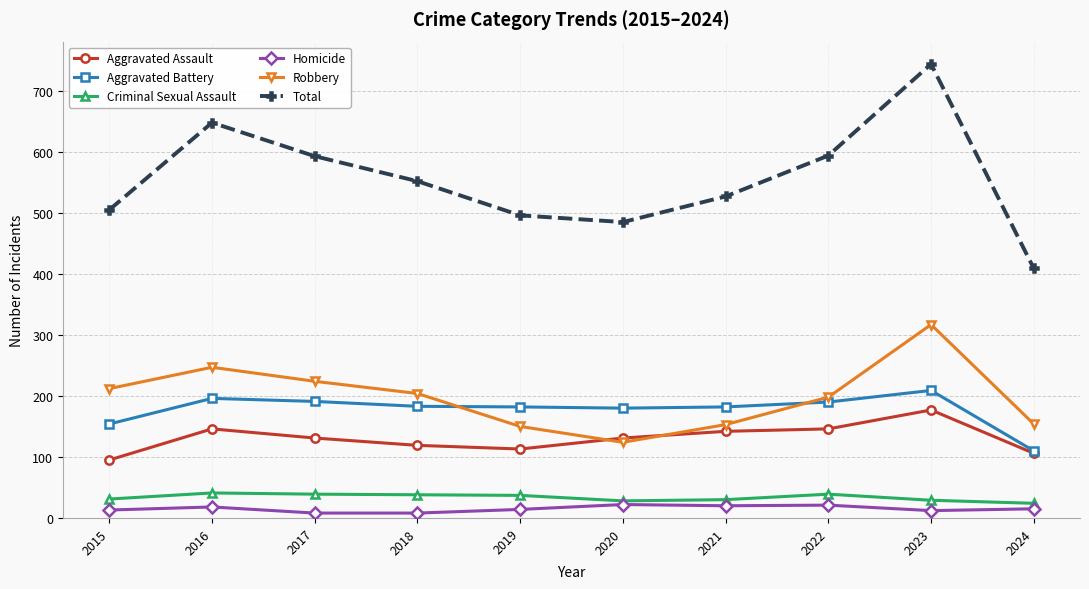

True or false: Robbery has more than 0 points higher than both neighbors.

True